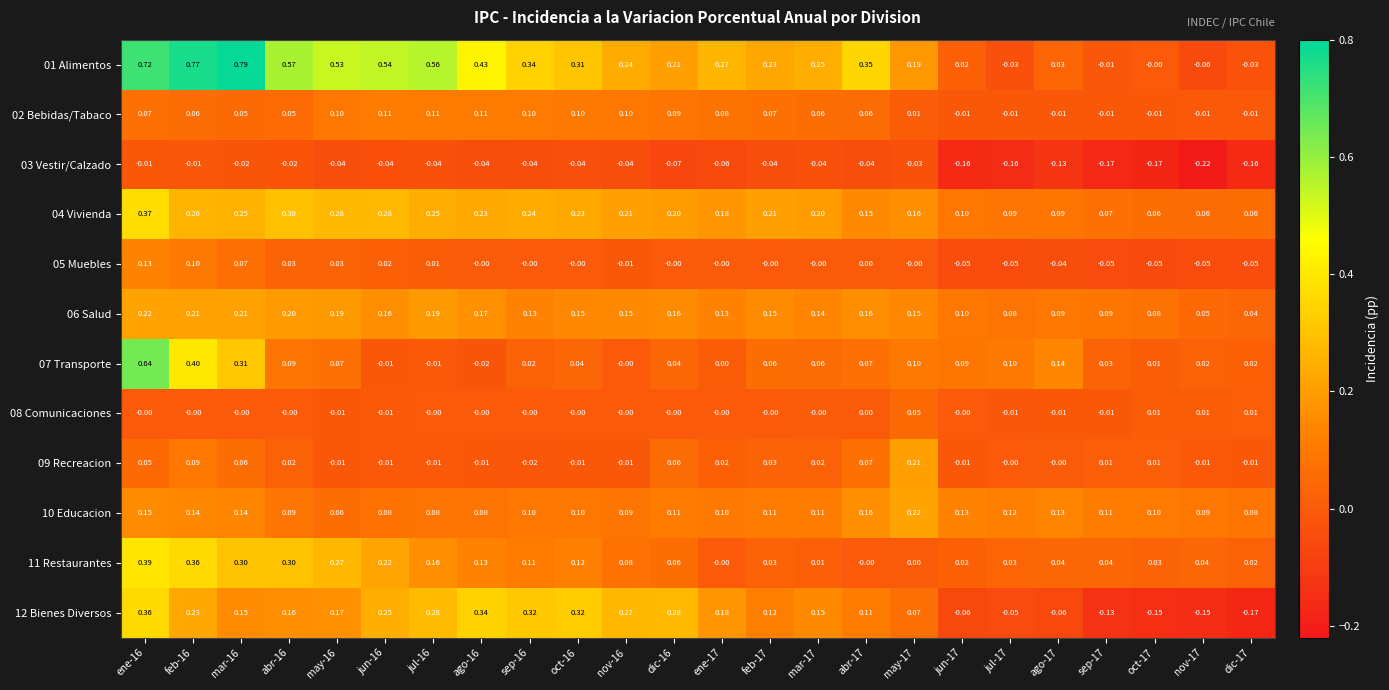

Is the value of 11 Restaurantes at jun-16 greater than the value of 10 Educacion at nov-16?

Yes